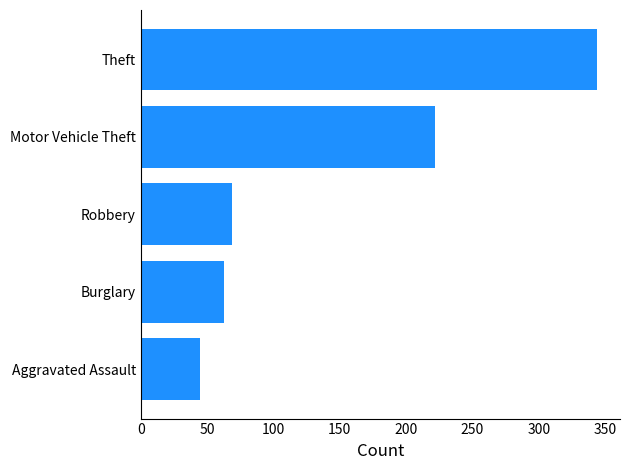

At which label is the value closest to 194?

Motor Vehicle Theft